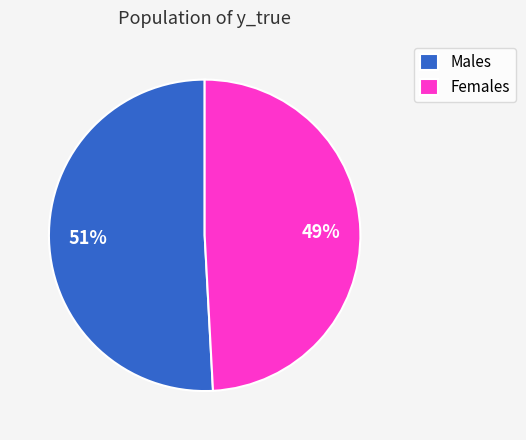

True or false: Males accounts for 62% of the total.

False